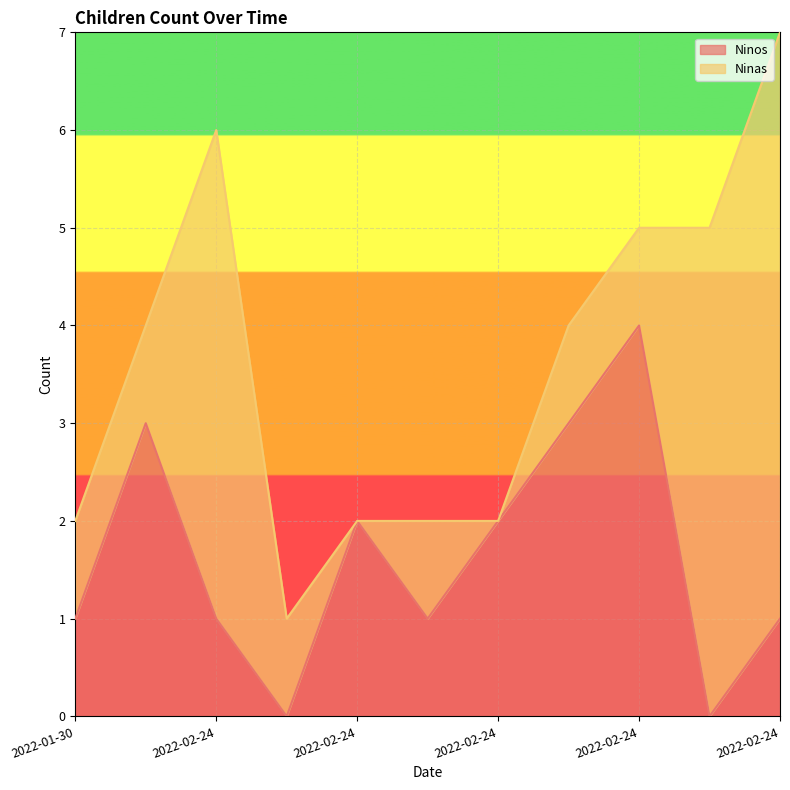

At which category does the data reach its first local peak?

2022-02-24